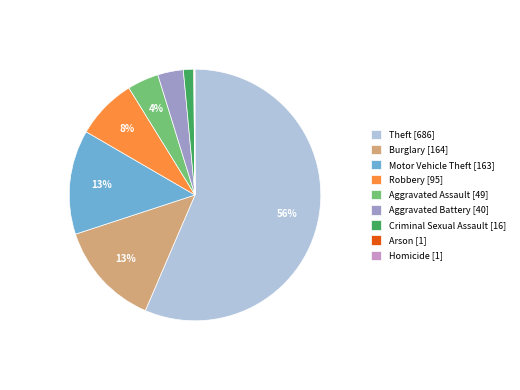

To the nearest percent, what is the average slice percentage?

11%